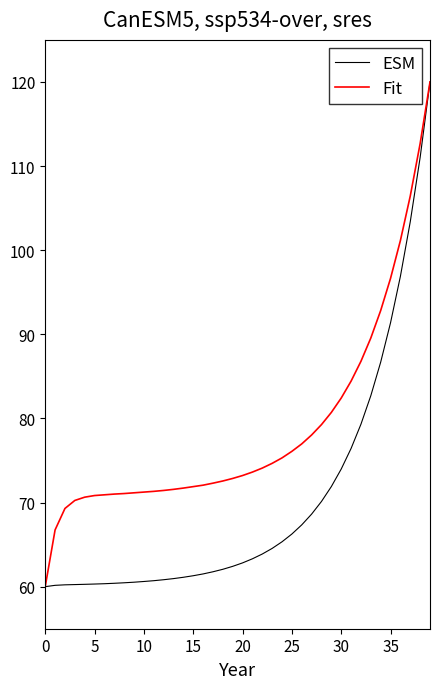

What is the greatest value displayed?

120.0